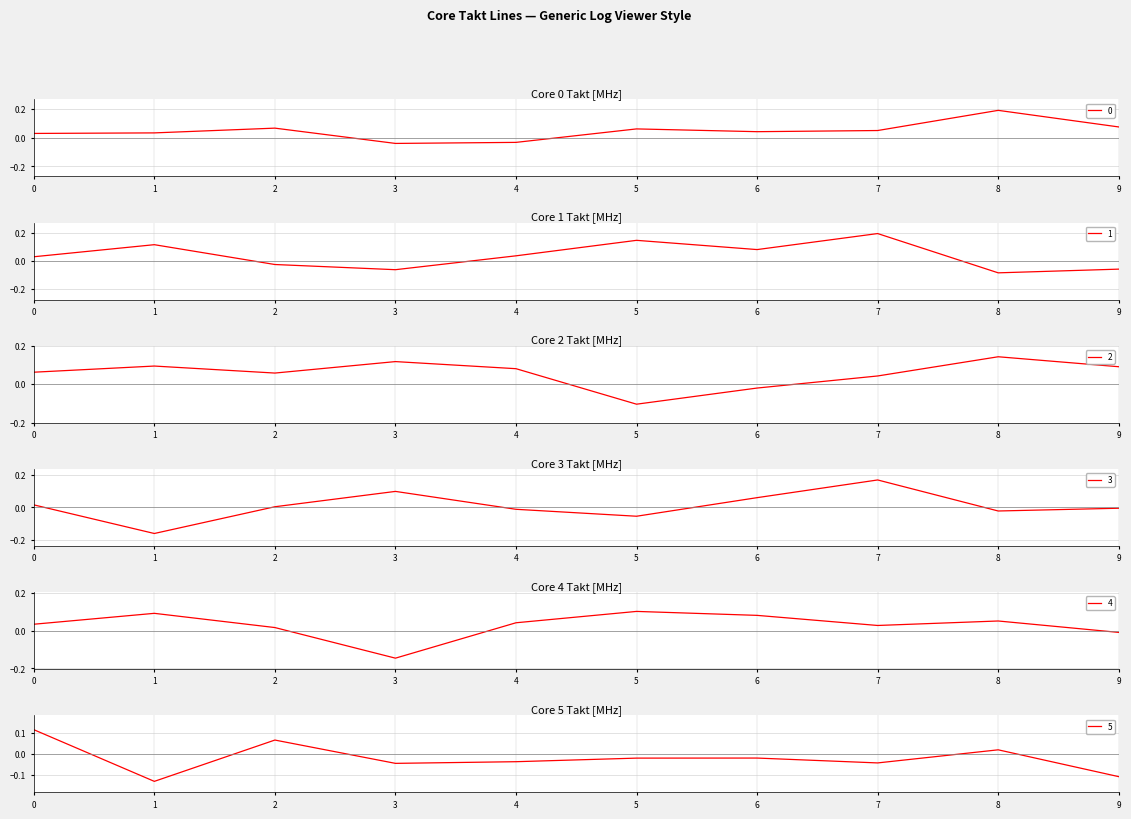

What are all the series names shown in the legend?

0, 1, 2, 3, 4, 5